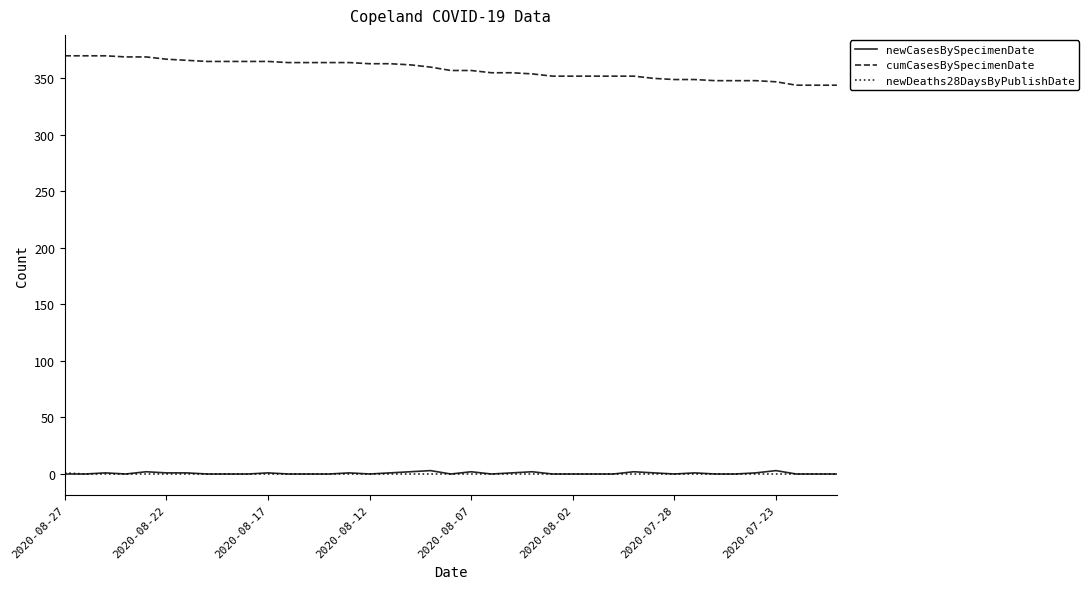

Which series has the largest total across all categories?

cumCasesBySpecimenDate